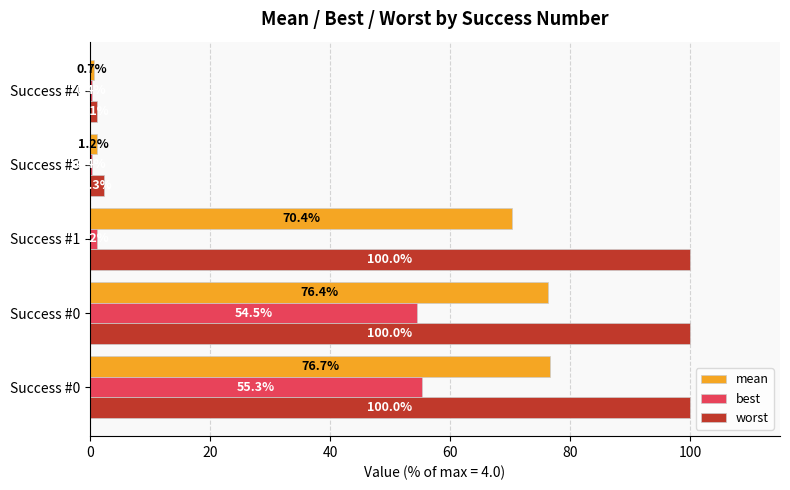

How many series are shown in this chart?

3